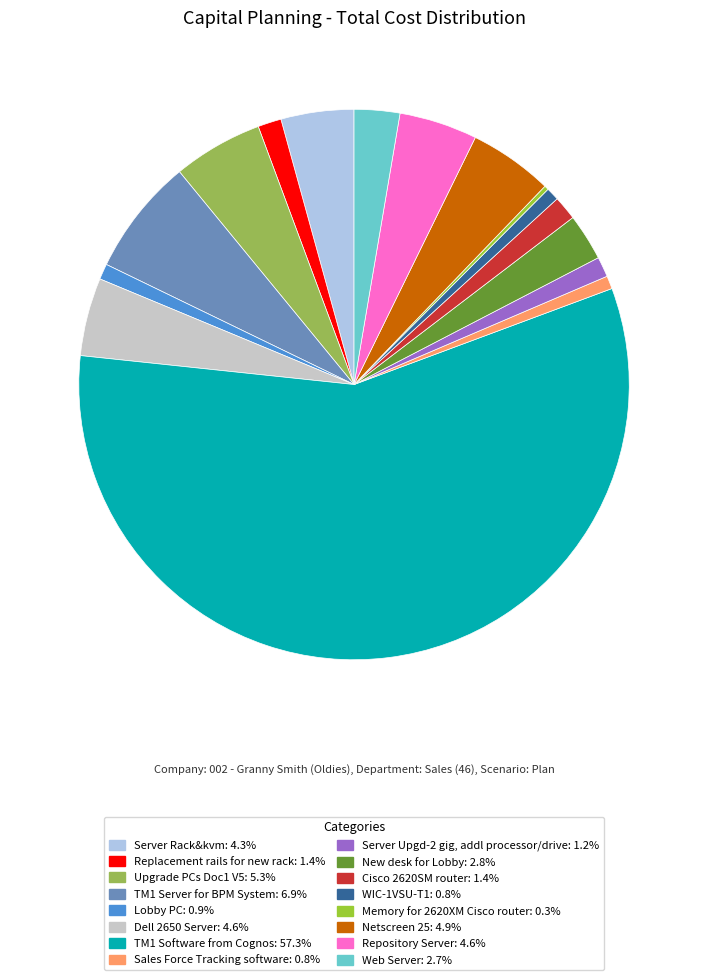

Which slice represents more than half of the pie?

TM1 Software from Cognos